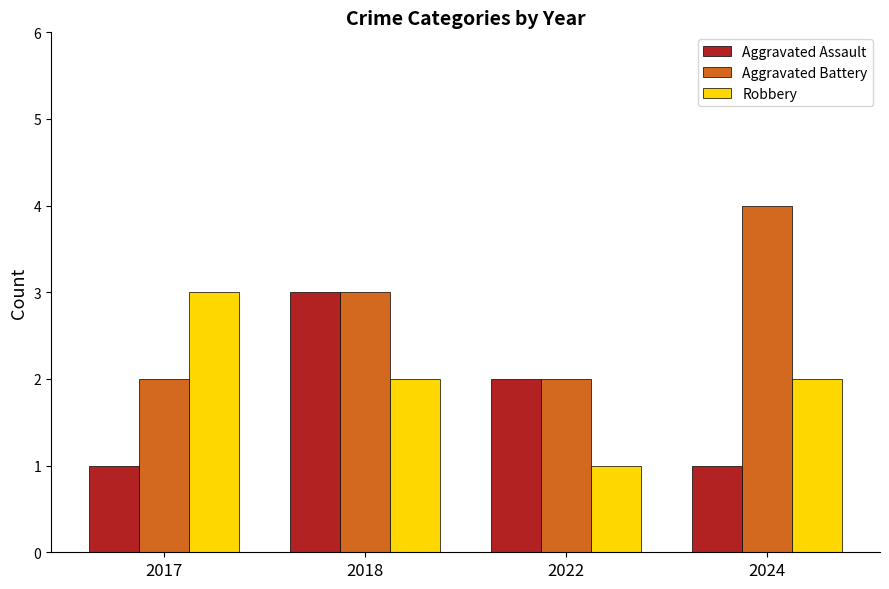

What is the value of the Aggravated Battery bar at the 2nd from the left?

3